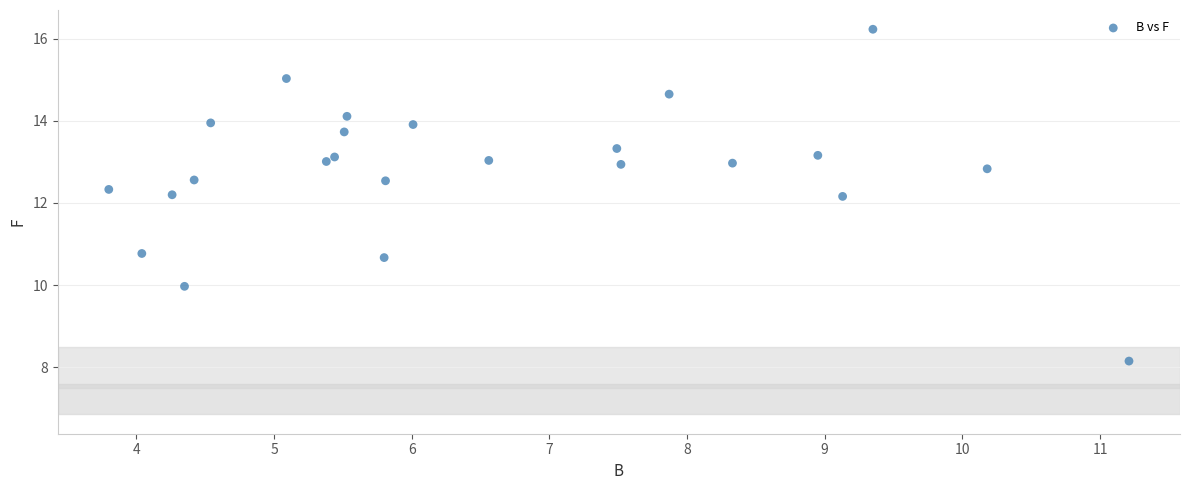

What is the range of Y values (max minus min)?

8.1